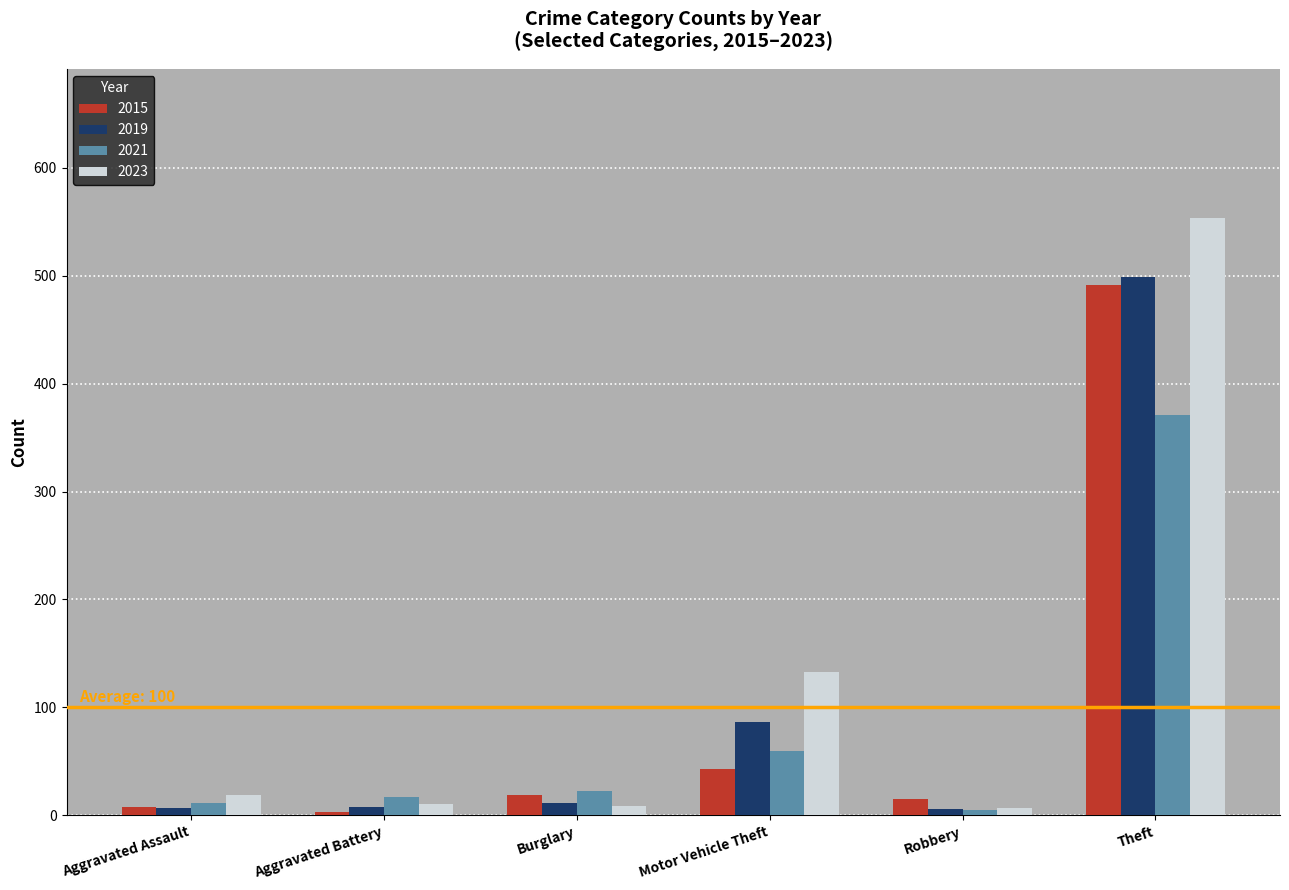

Which series has the largest range (max minus min)?

2023